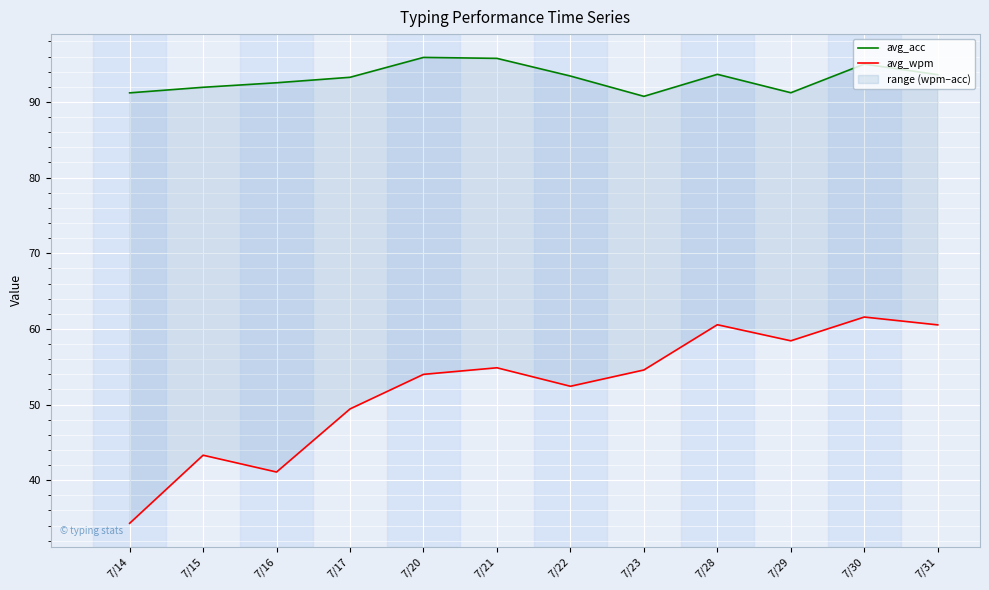

At which category is the sum across all series the highest?

7/30